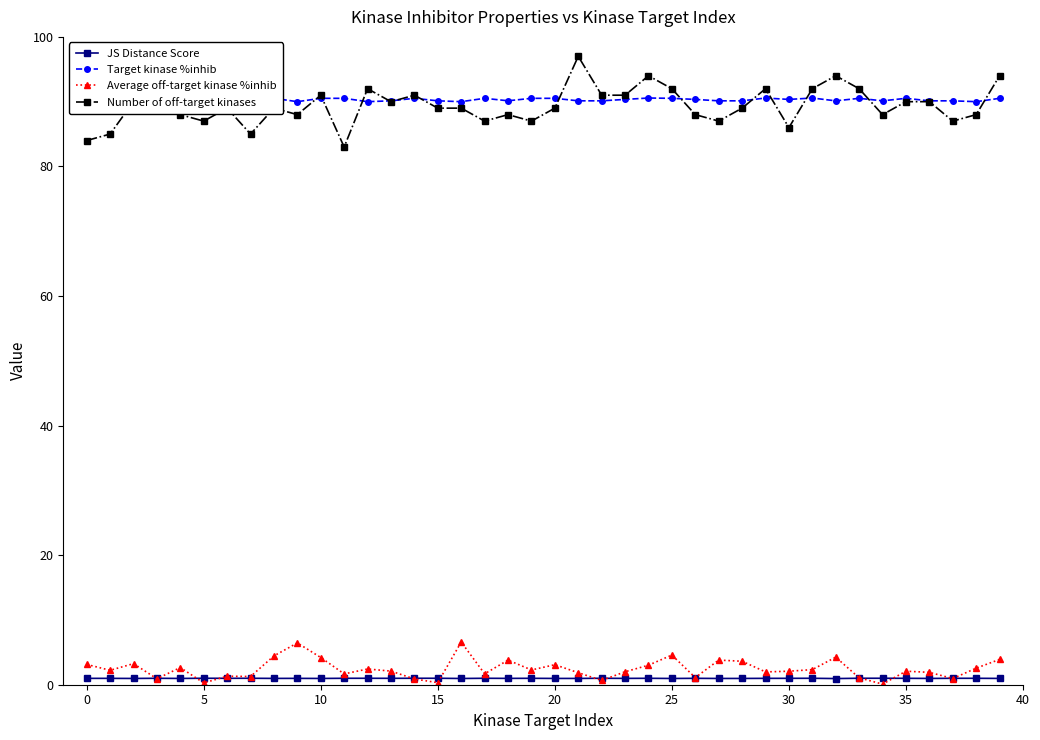

True or false: Target kinase %inhib and Average off-target kinase %inhib intersect in this chart.

False